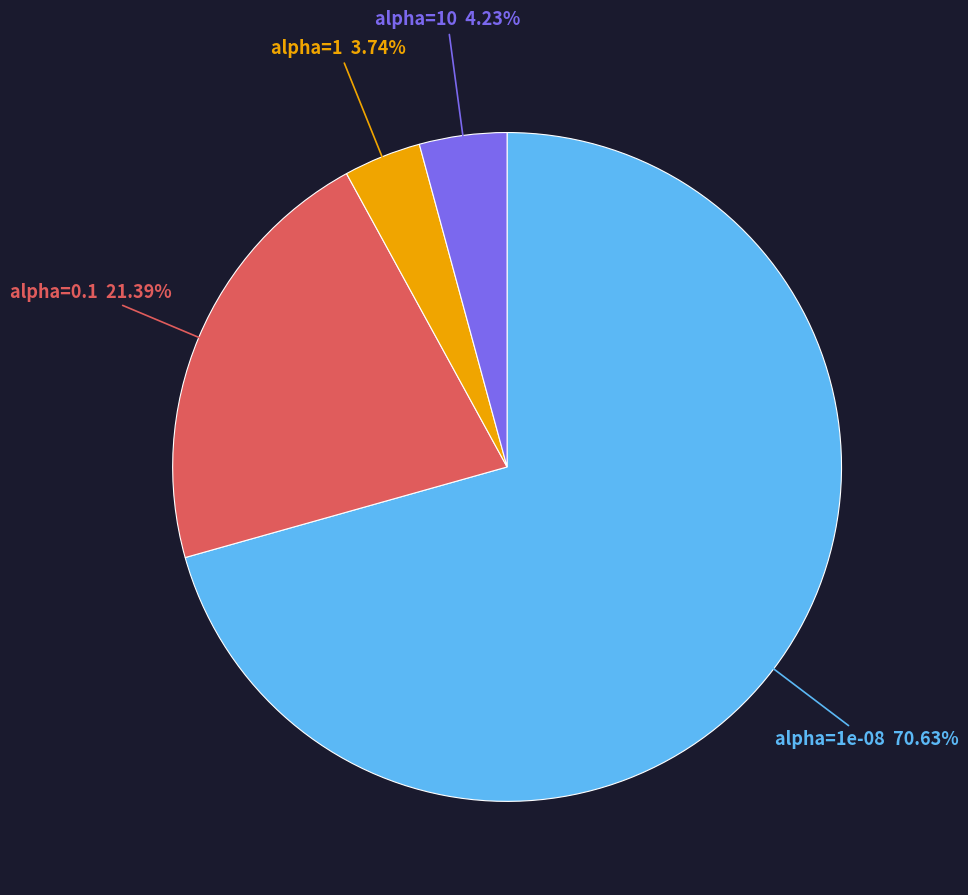

Does any single category account for the majority?

Yes